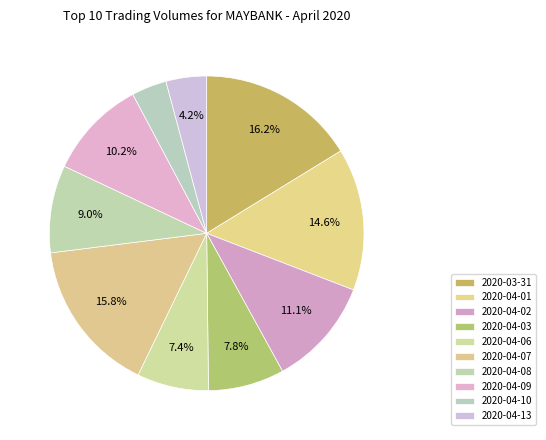

What is the change in value from 2020-04-08 to 2020-04-09?

+1073600